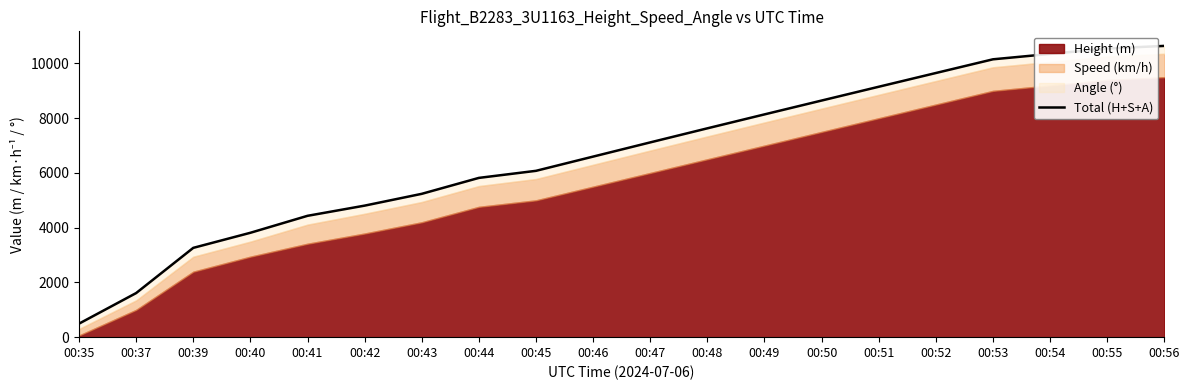

Does the chart display data point markers on the line(s)?

No